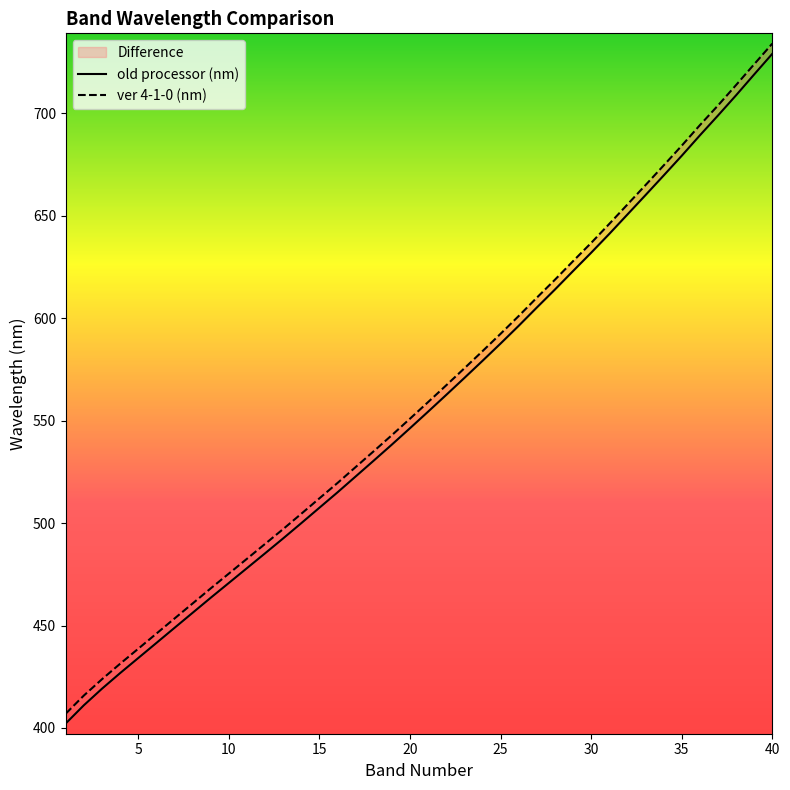

The old processor (nm) series shows 936.1 at 39. True or false?

False